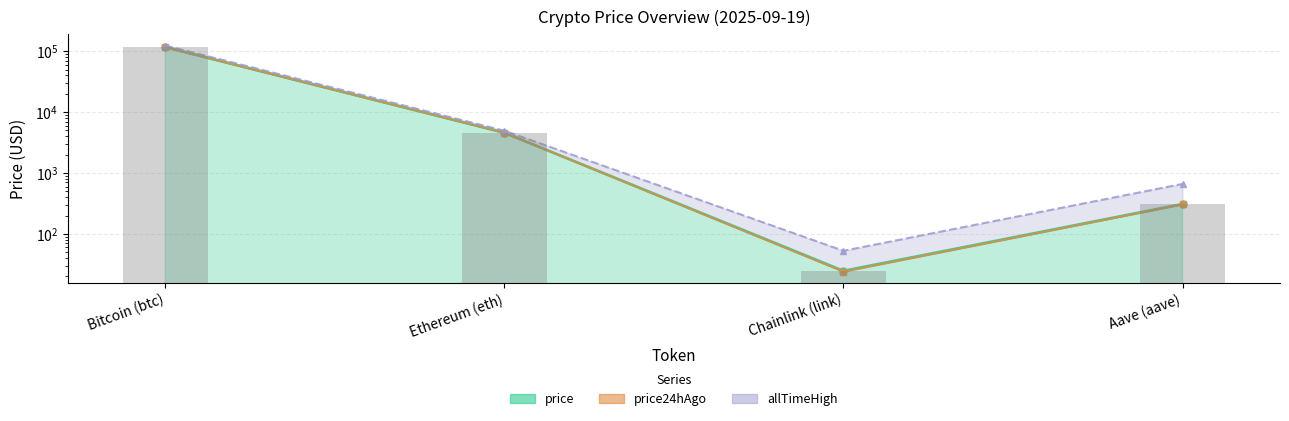

Read the price24hAgo value at Bitcoin (btc).

116443.0